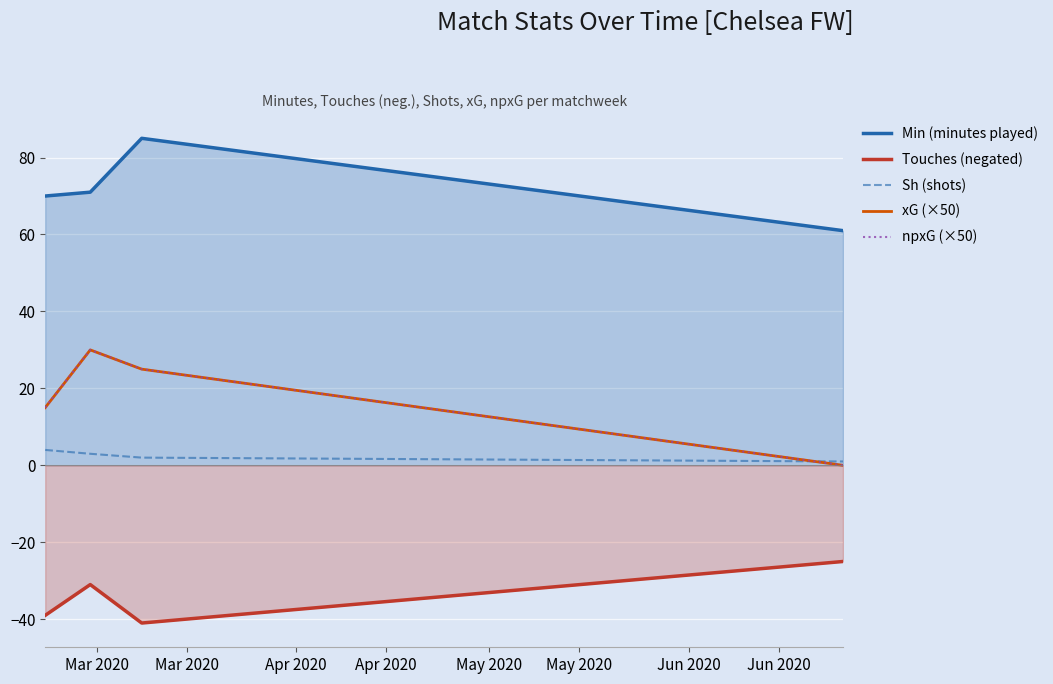

Which category has the lowest value in the npxG (×50) series?

Apr 2020